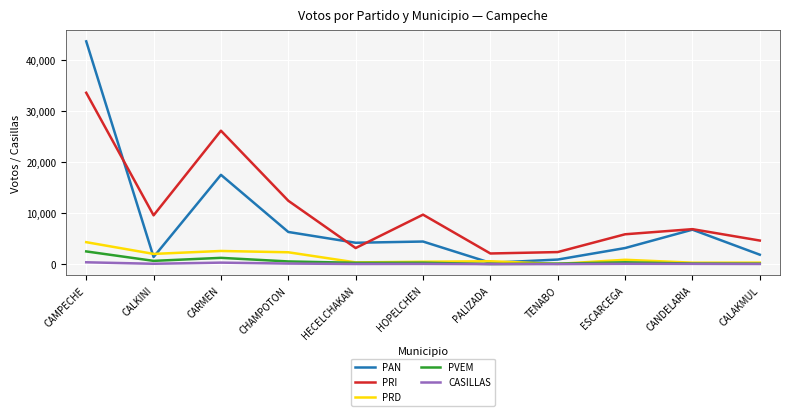

What is the difference between the PRI values at CHAMPOTON and ESCARCEGA?

6561